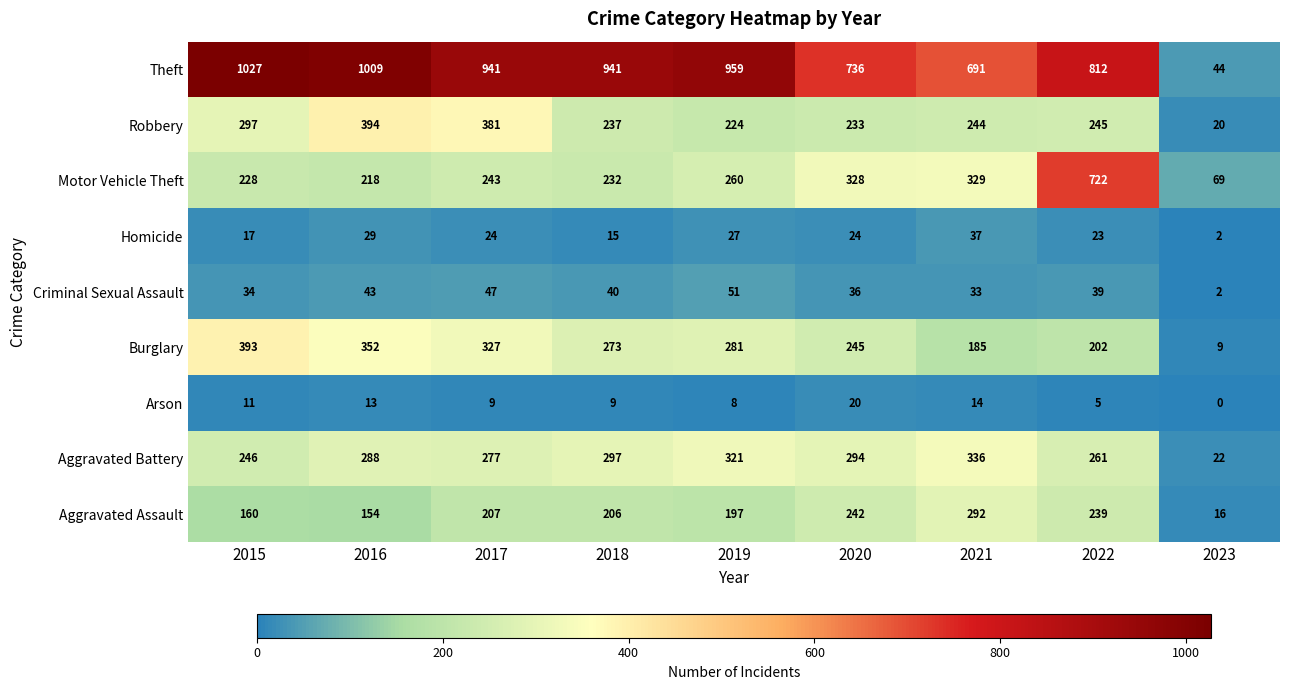

What is the spread (max minus min) of values at 2017?

932